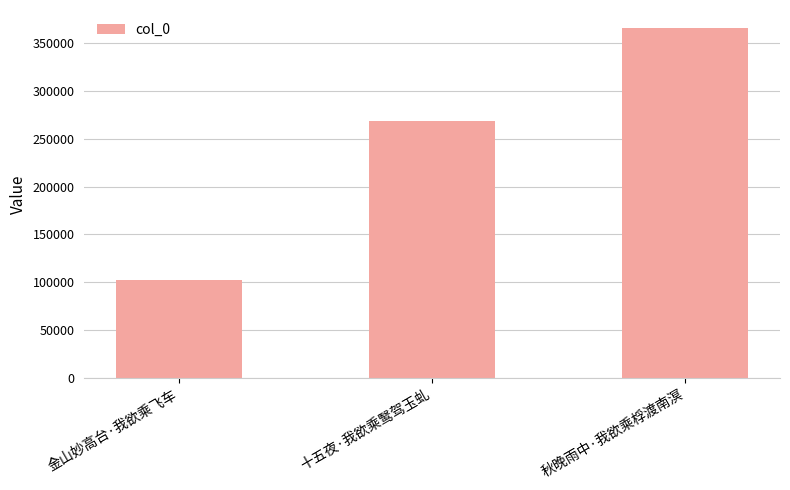

Reading left to right, transcribe all the data shown in this chart.

金山妙高台·我欲乘飞车=102607	十五夜·我欲乘鹥驾玉虬=268263	秋晚雨中·我欲乘桴渡南溟=366152